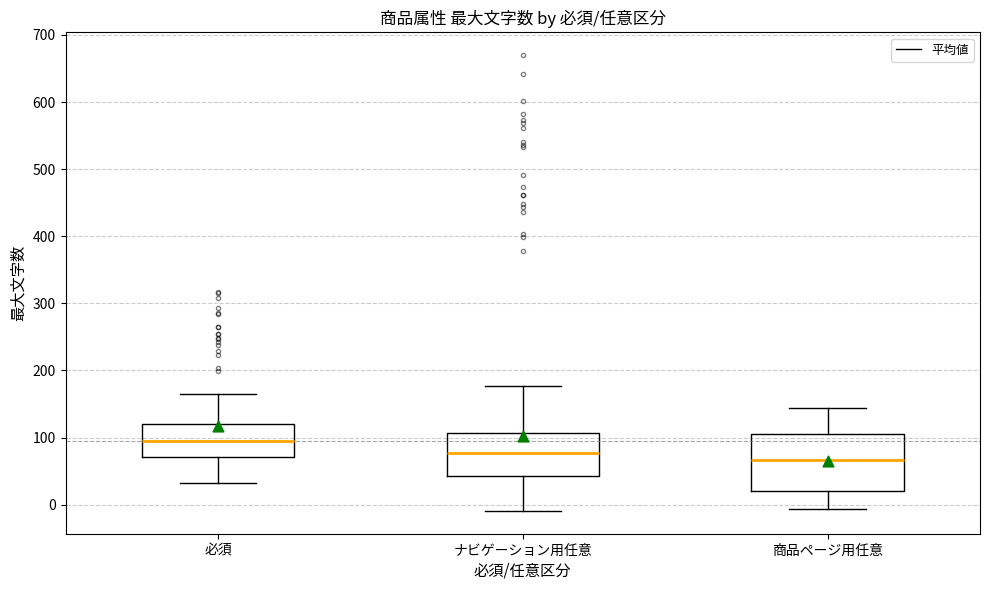

Reading left to right, read every box against the y-axis: the position of its median line, the range the box covers, and the ends of its whiskers. The values are not printed on the chart, so give them approximately, as read against the axis.

必須: median 100, box 70 to 120, whiskers 30 to 170
ナビゲーション用任意: median 80, box 40 to 110, whiskers -10 to 180
商品ページ用任意: median 70, box 20 to 110, whiskers -10 to 140